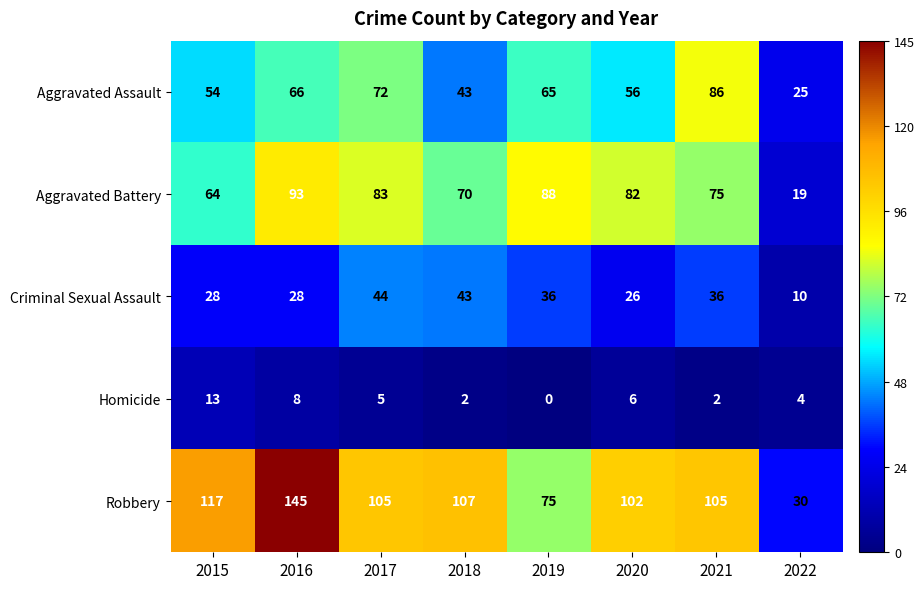

What is the spread (max minus min) of values at 2022?

26